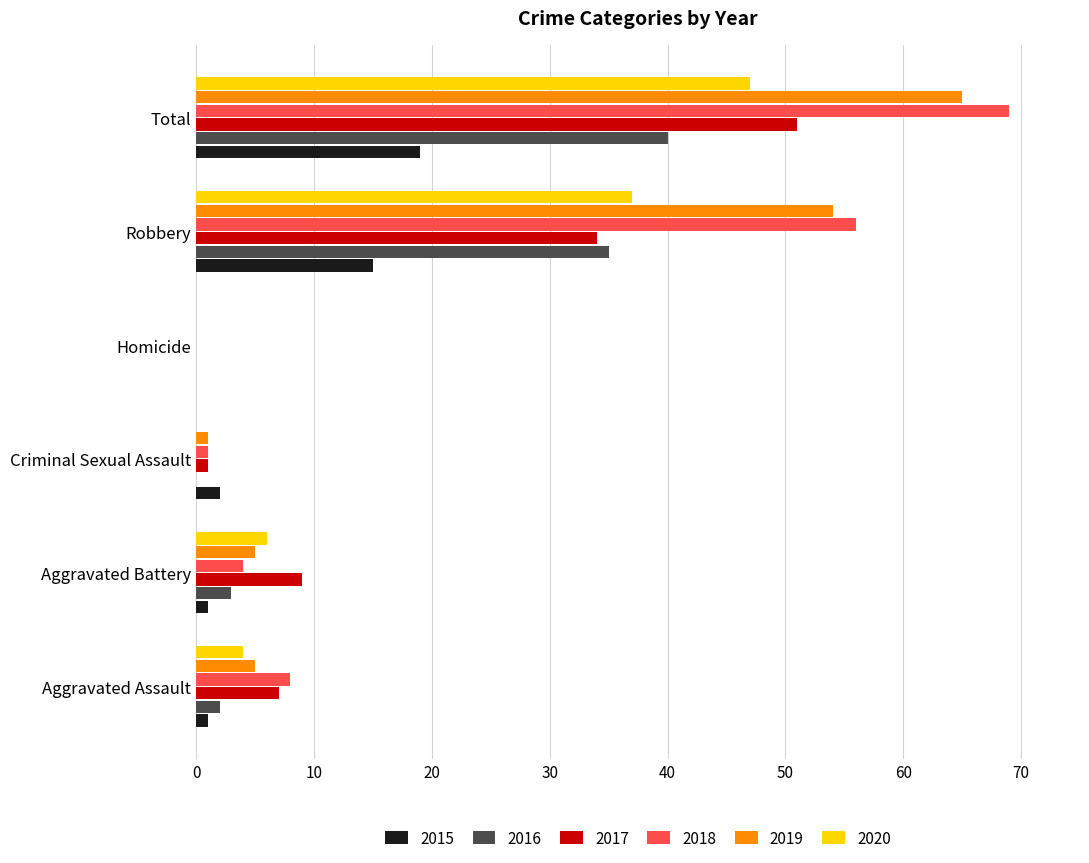

The value of 2017 at Robbery is 56. True or false?

False